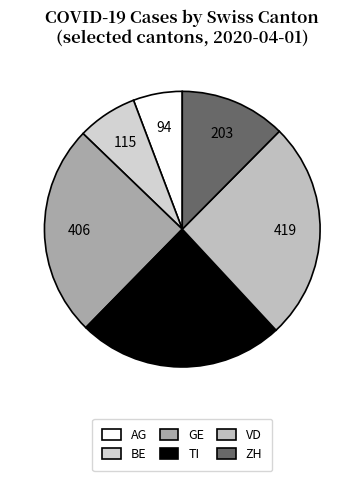

To the nearest percent, what is the difference between the largest and smallest slice percentages?

20%